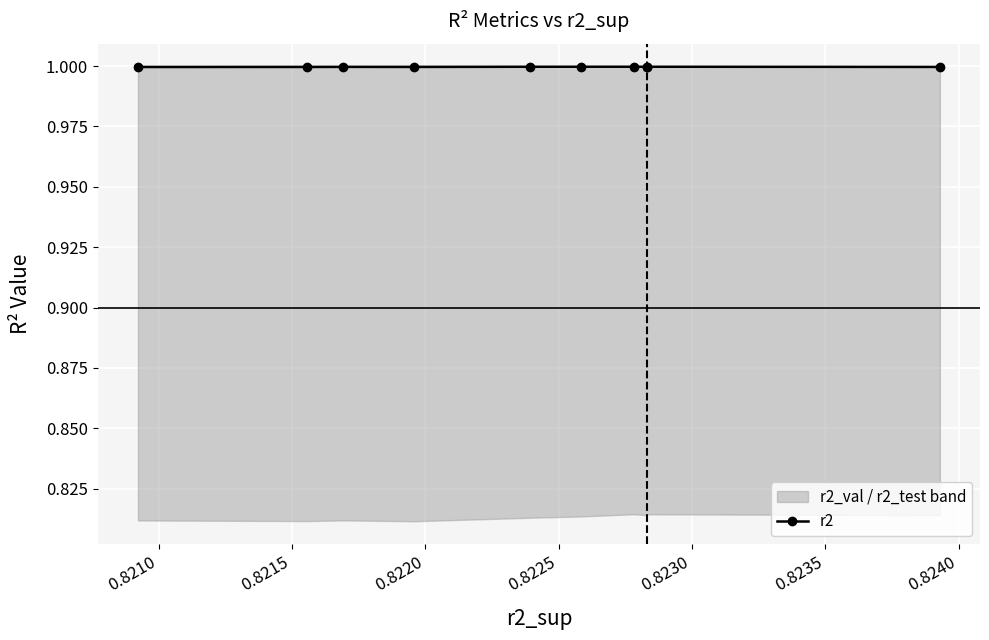

What is the highest value of the r2 series?

1.0